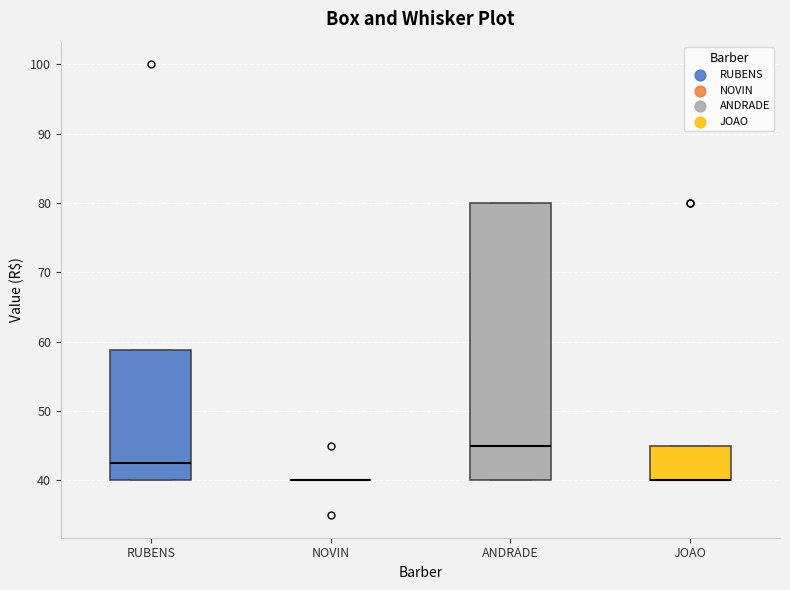

Comparing the boxes themselves (not the whiskers), which one is the tallest?

ANDRADE